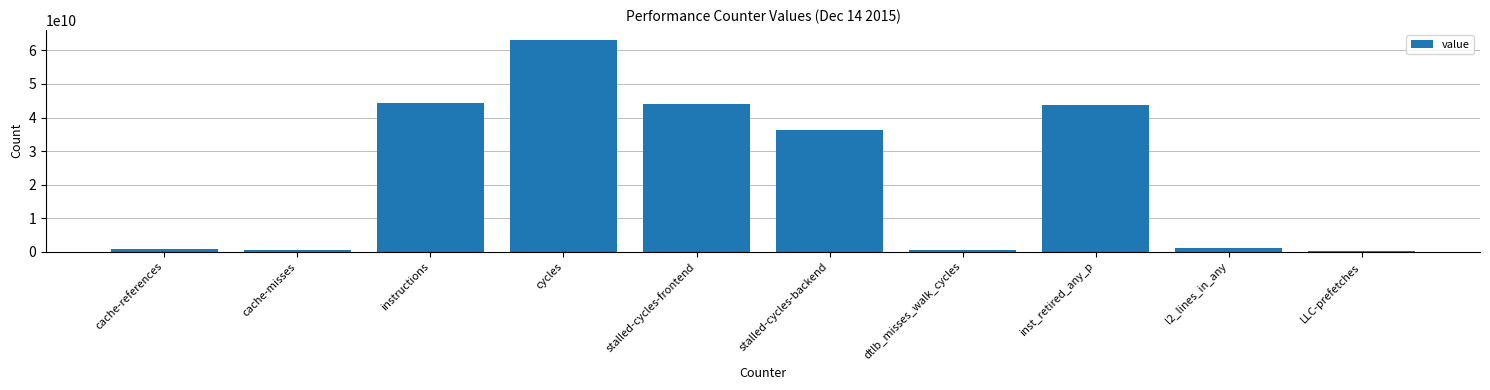

What position from the right is instructions?

8